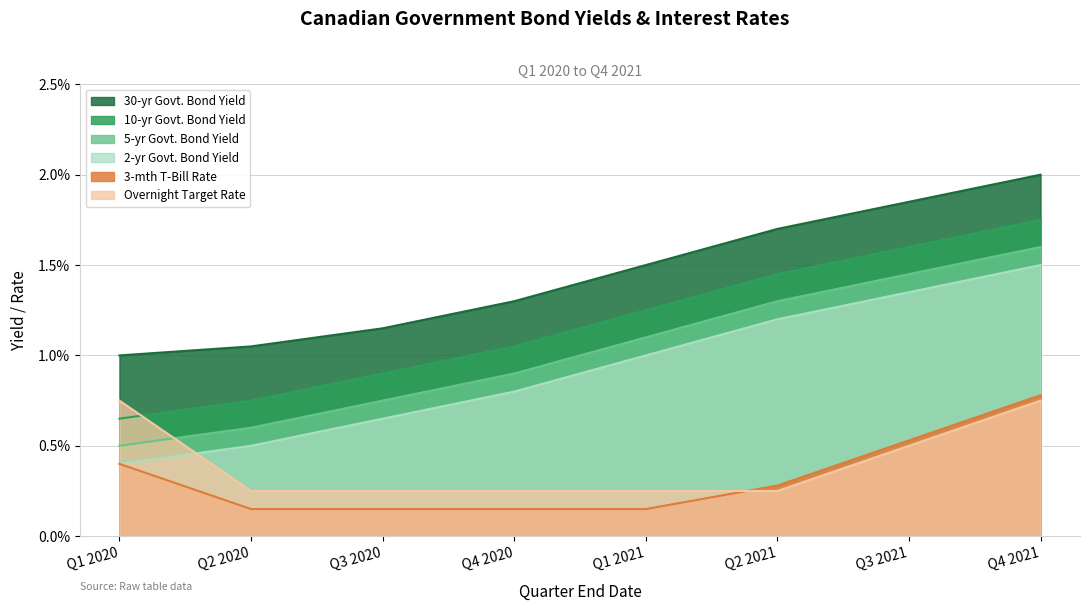

What position from the right is Q4 2020?

5